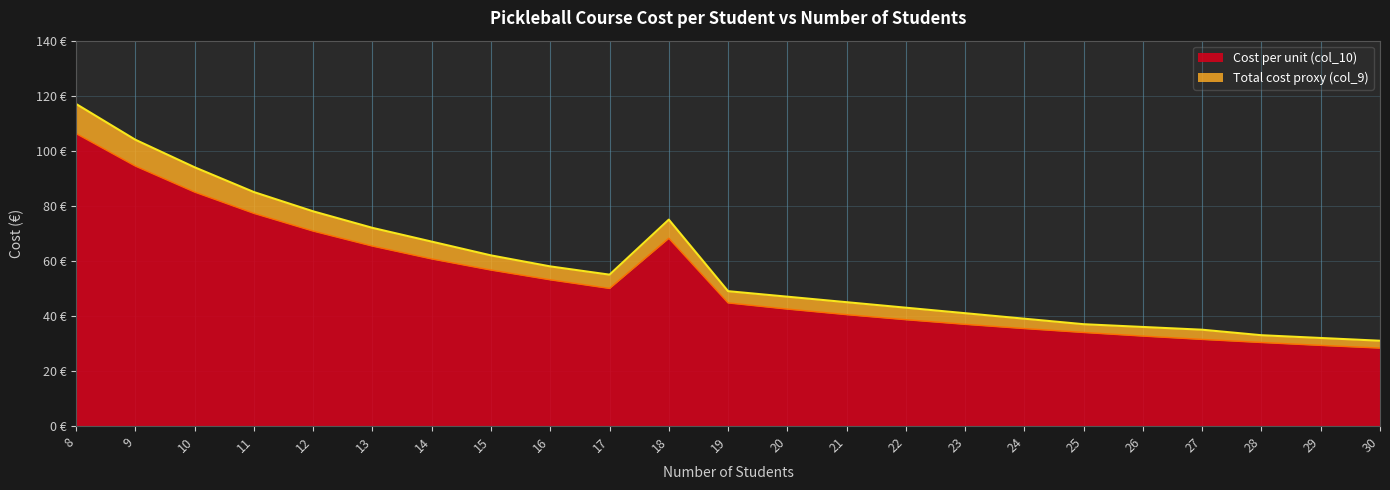

Which series has the widest spread of values?

col_9